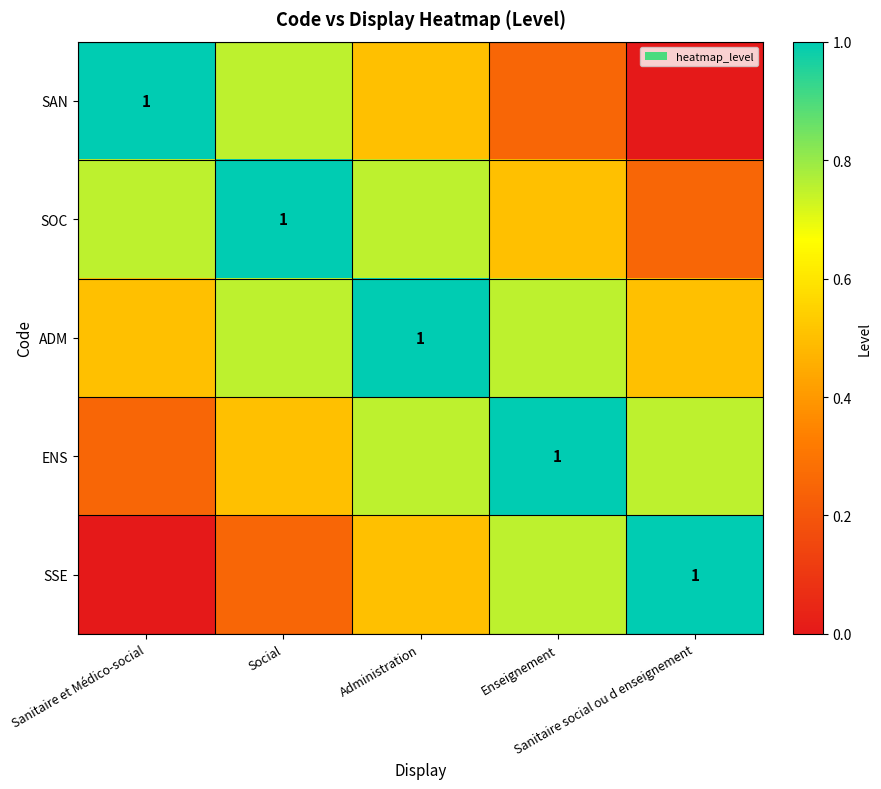

Is it true that SAN equals 1.0 at Sanitaire et Médico-social?

True